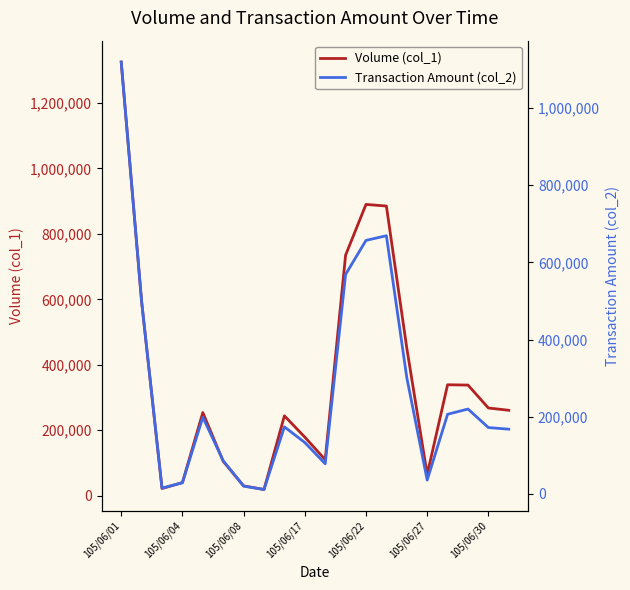

How many lines are shown in the chart?

2